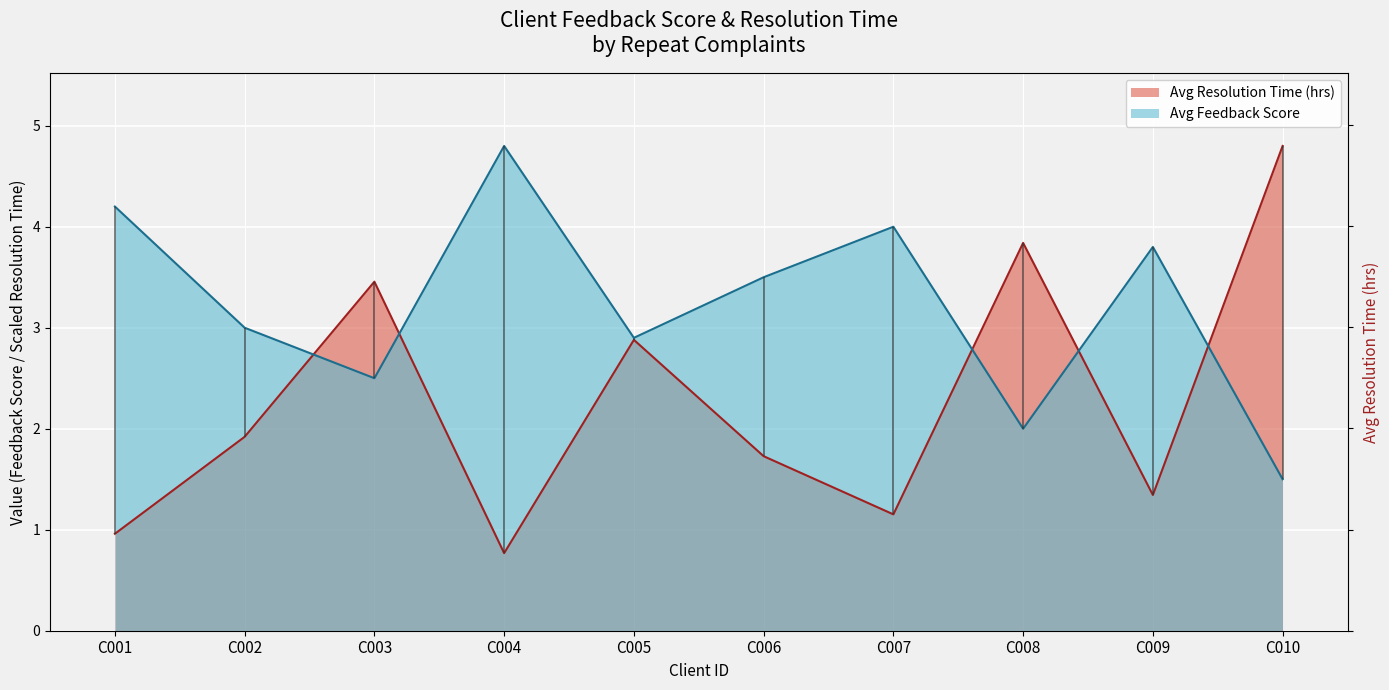

Where is Avg Resolution Time (hrs) nearest to the value 2?

C002